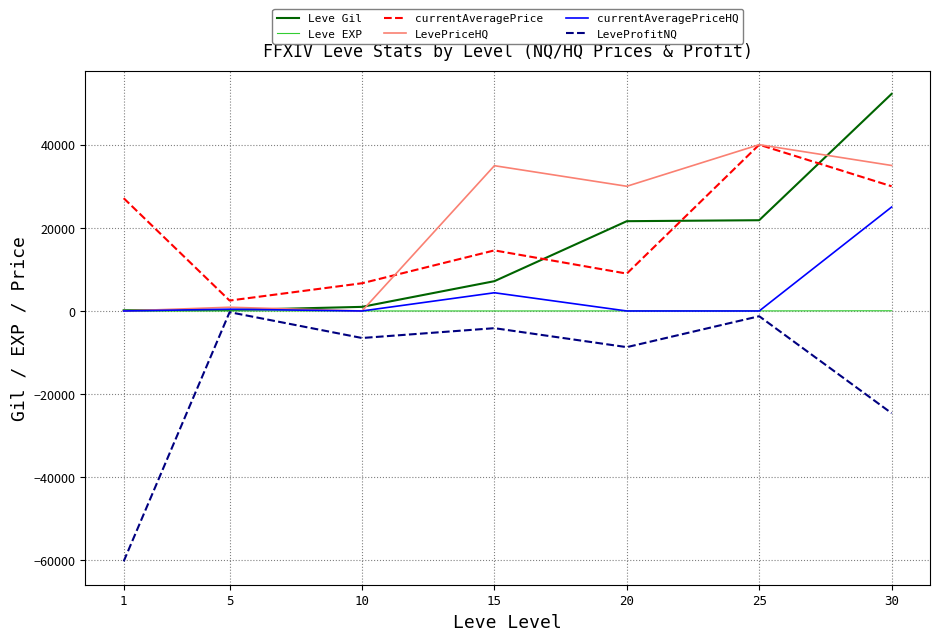

What is the sum of the currentAveragePrice values at 1 and 25?

67128